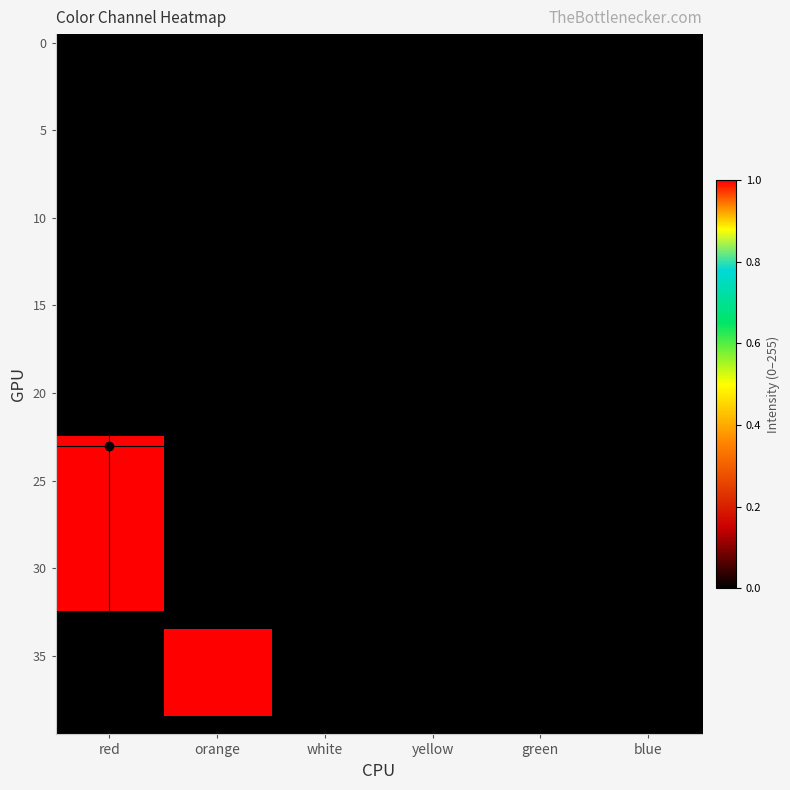

At which category is the sum across all series the highest?

red